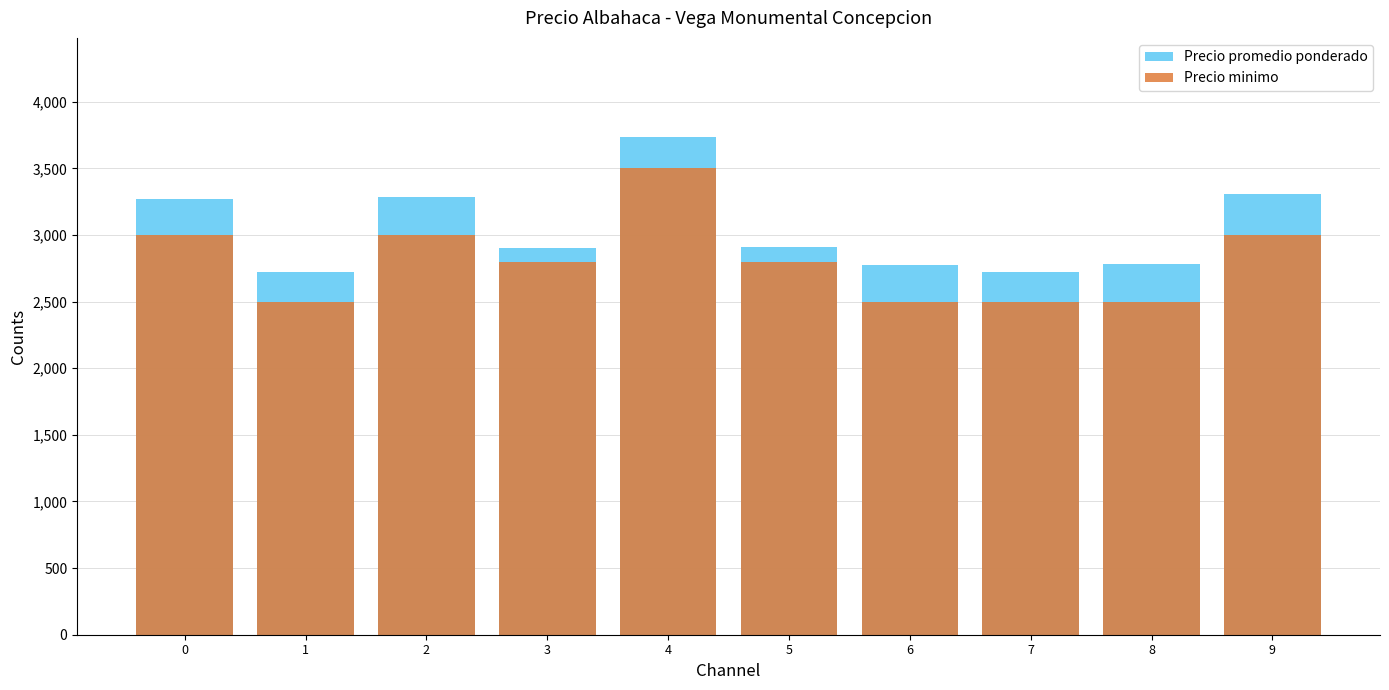

What is the difference between the maximum and minimum values in the Precio minimo series?

1000